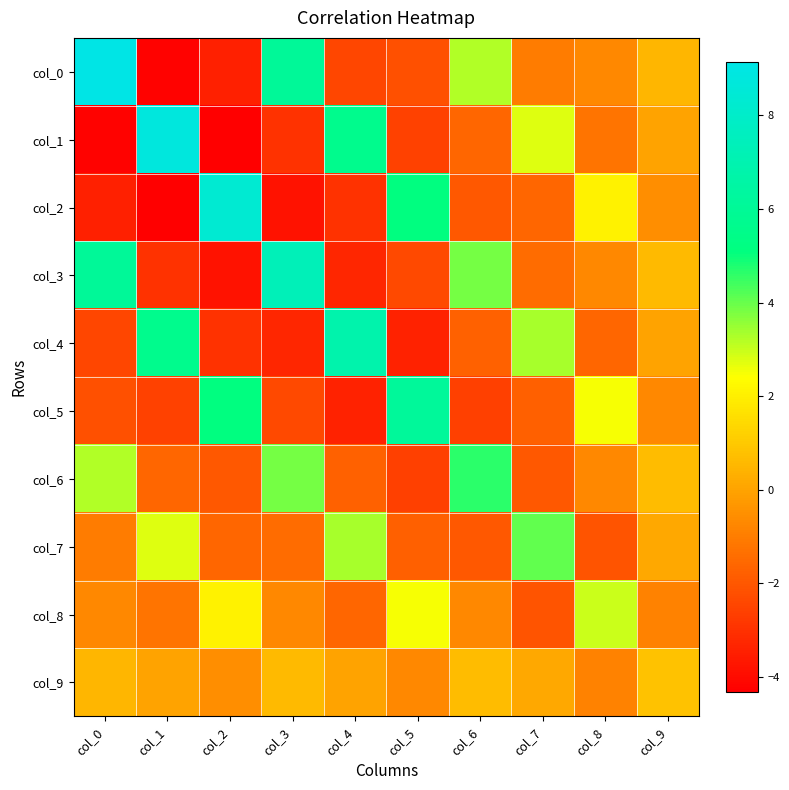

Which series has the widest spread of values?

col_0